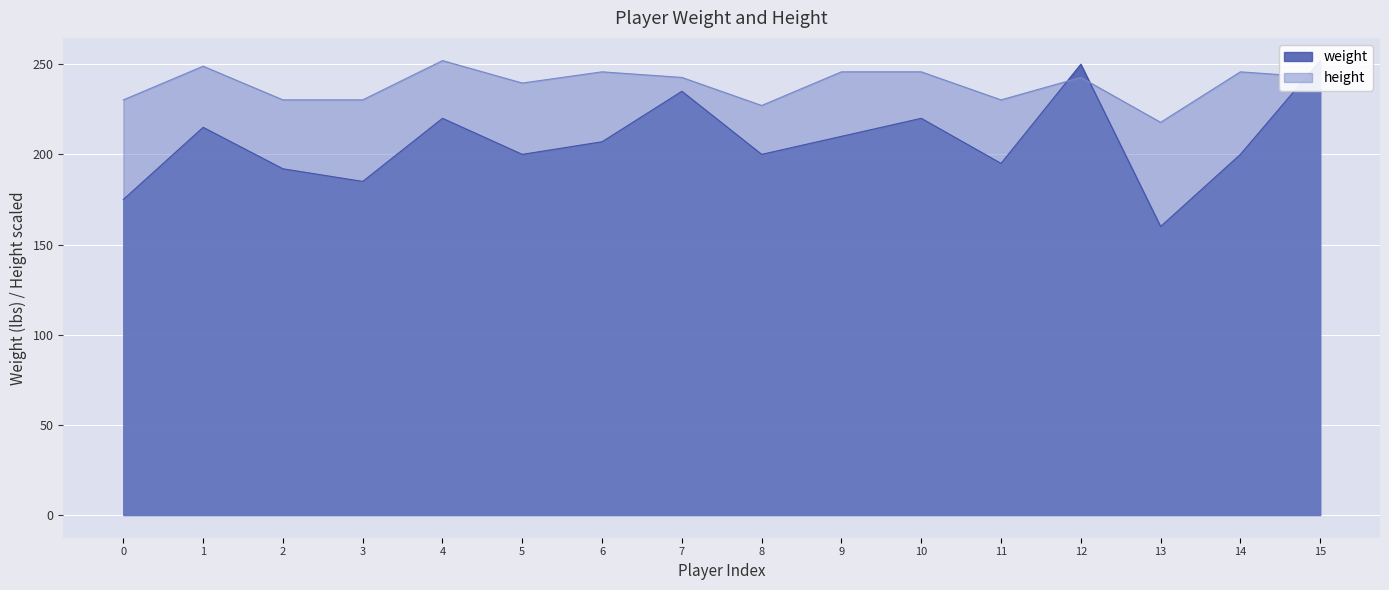

At which category does height reach its first local peak?

1